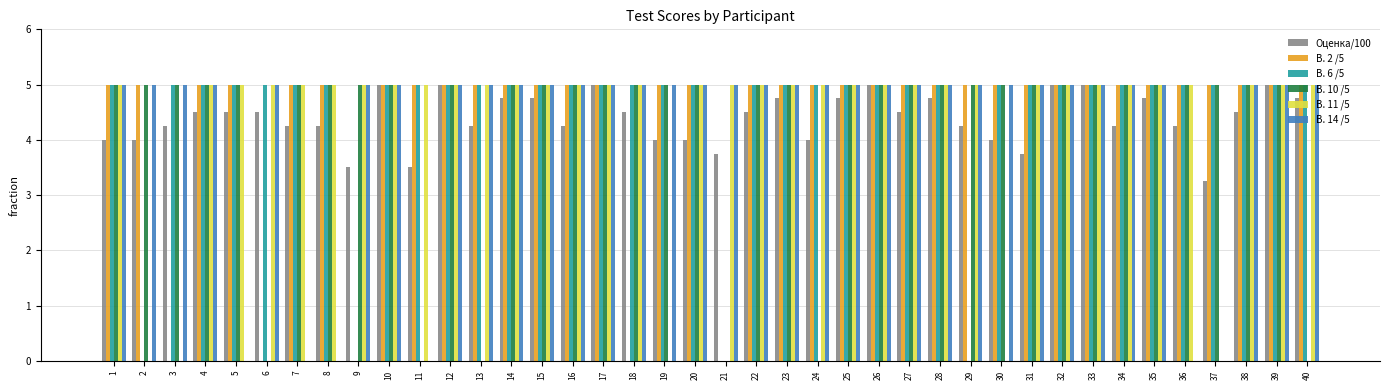

What are all the series names shown in the legend?

Оценка/100, В. 2 /5, В. 6 /5, В. 10 /5, В. 11 /5, В. 14 /5